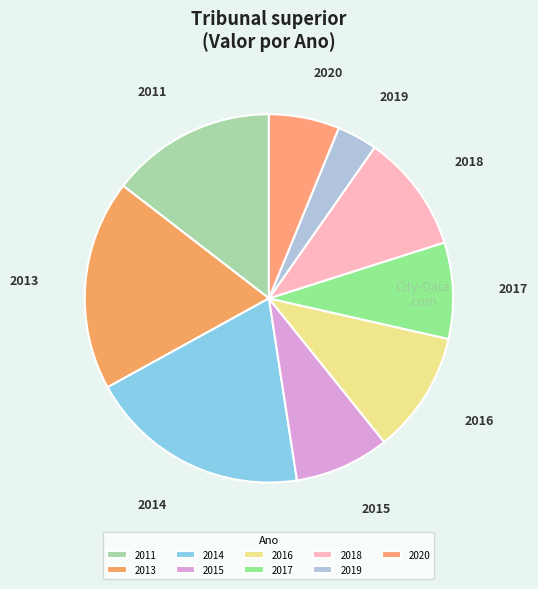

What is the smallest slice in the pie chart?

2019